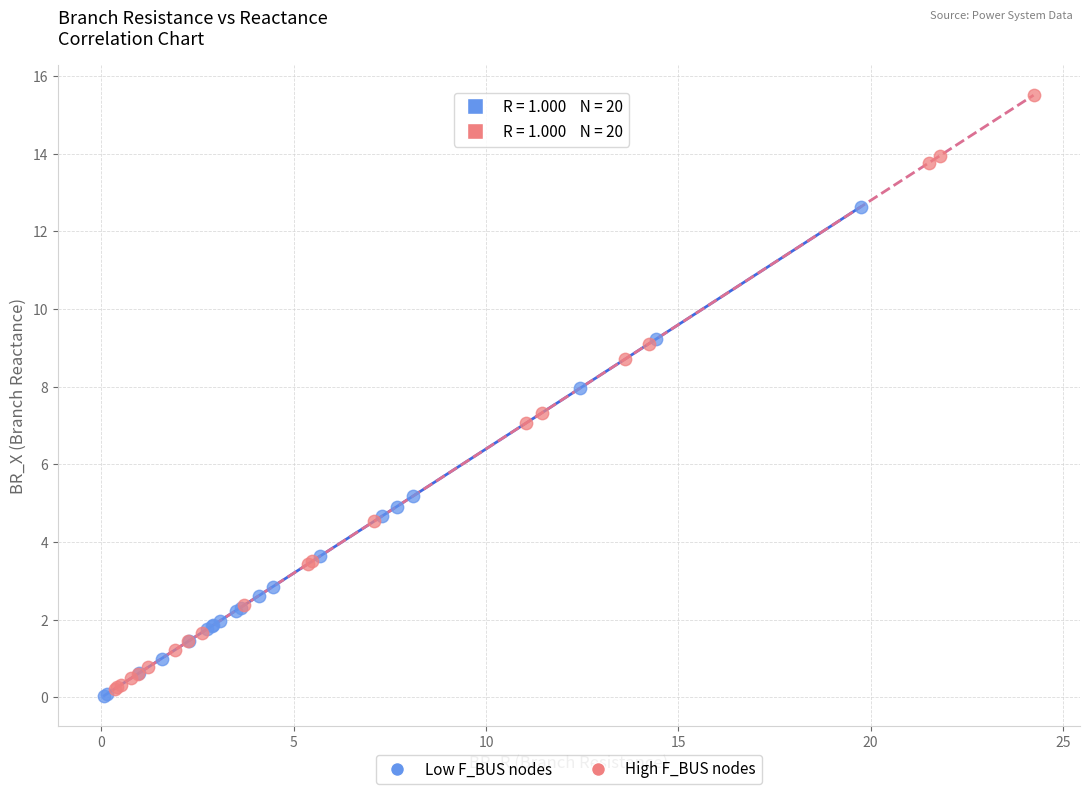

Which series reaches the maximum Y coordinate?

High F_BUS nodes